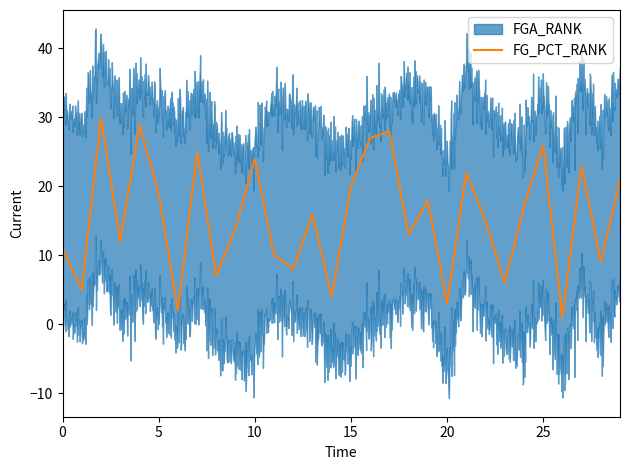

How many interior local valleys does the FG_PCT_RANK series have?

11